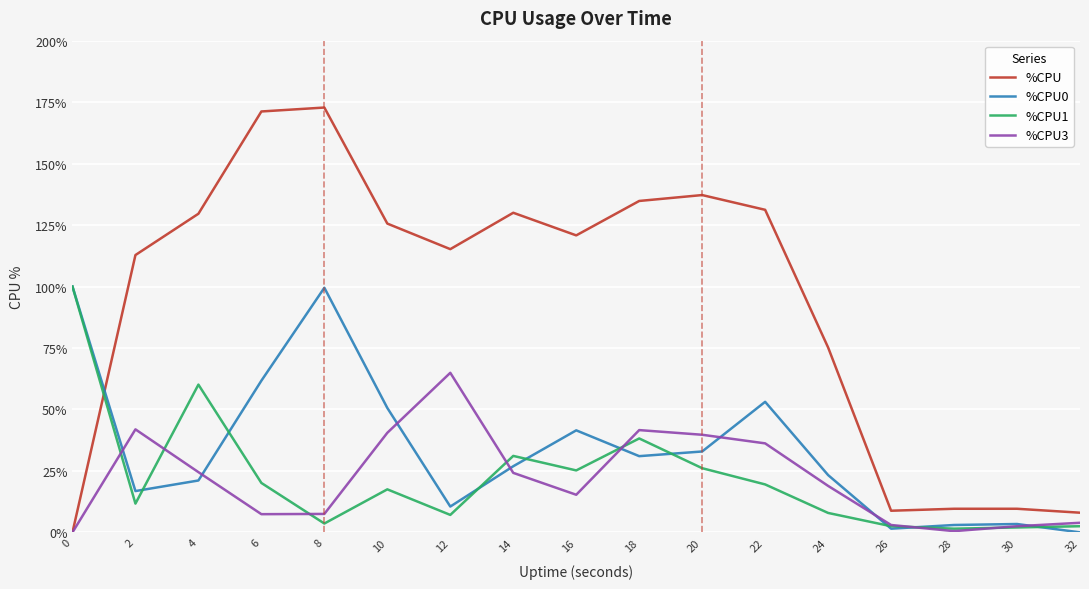

What is the difference between the maximum and second lowest values in the %CPU3 series?

64.4